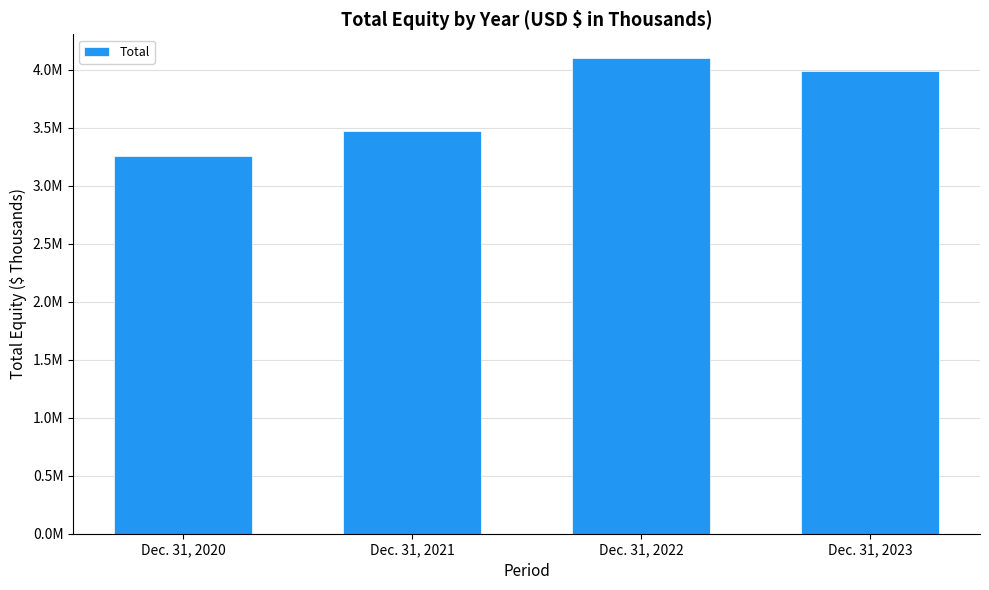

Which label corresponds to the largest value in the chart?

Dec. 31, 2022